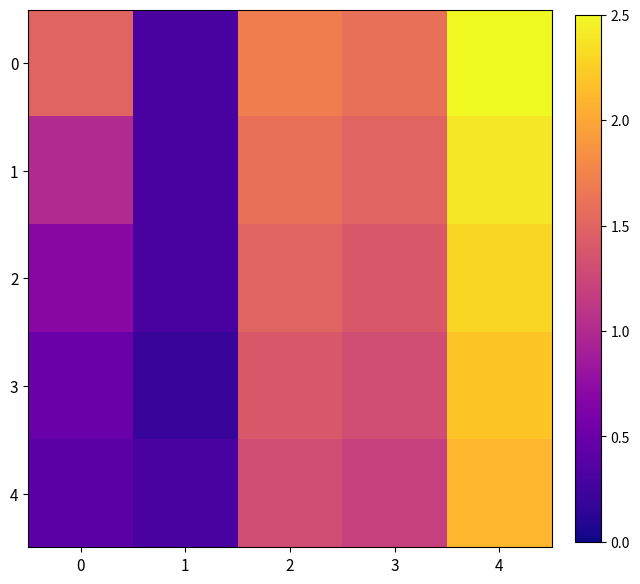

Reading left to right, list all the values displayed in this chart.

0: 0=1.5	1=0.3	2=1.7	3=1.6	4=2.5
1: 0=1.0	1=0.3	2=1.6	3=1.5	4=2.4
2: 0=0.7	1=0.3	2=1.5	3=1.4	4=2.3
3: 0=0.5	1=0.2	2=1.4	3=1.3	4=2.2
4: 0=0.4	1=0.3	2=1.3	3=1.2	4=2.1